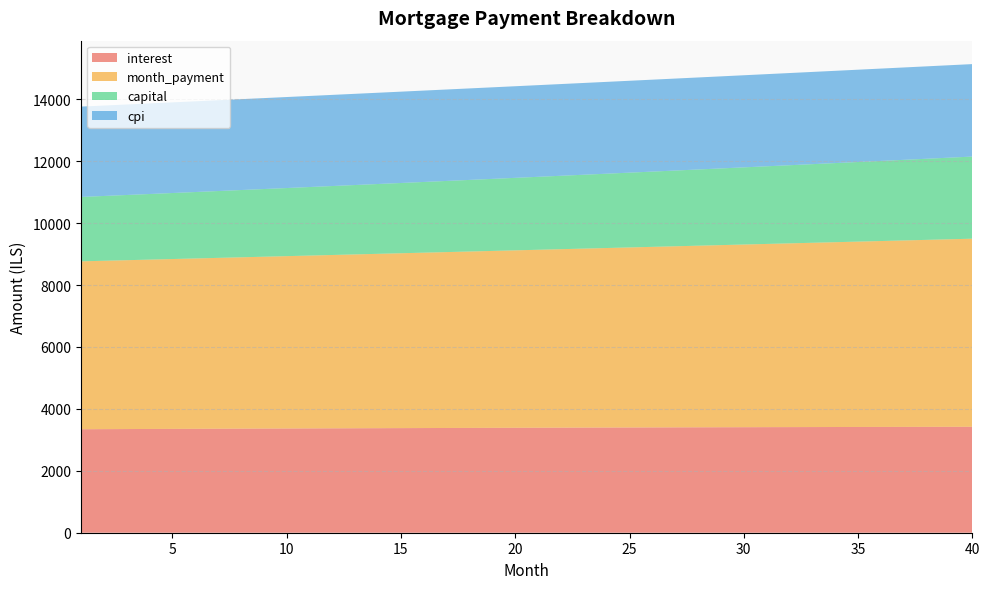

Reading right to left, extract all data points from this chart.

interest: 3422.3	3421.2	3419.9	3418.7	3417.3	3416.0	3414.6	3413.1	3411.6	3410.0	3408.4	3406.8	3405.1	3403.3	3401.5	3399.7	3397.8	3395.8	3393.9	3391.9	3389.8	3387.7	3385.6	3383.4	3381.1	3378.9	3376.6	3374.2	3371.8	3369.4	3366.9	3364.4	3361.9	3359.3	3356.7	3354.0	3351.3	3348.6	3345.8	3343.1
month_payment: 6074.9	6057.3	6039.7	6022.1	6004.6	5987.1	5969.7	5952.4	5935.1	5917.8	5900.6	5883.4	5866.3	5849.2	5832.2	5815.3	5798.4	5781.5	5764.7	5747.9	5731.2	5714.5	5697.9	5681.4	5664.8	5648.4	5631.9	5615.6	5599.2	5582.9	5566.7	5550.5	5534.4	5518.3	5502.2	5486.2	5470.3	5454.4	5438.5	5422.7
capital: 2652.6	2636.1	2619.7	2603.4	2587.2	2571.2	2555.2	2539.3	2523.5	2507.8	2492.2	2476.7	2461.3	2445.9	2430.7	2415.6	2400.6	2385.7	2370.8	2356.1	2341.4	2326.8	2312.4	2298.0	2283.7	2269.5	2255.4	2241.3	2227.4	2213.5	2199.8	2186.1	2172.5	2159.0	2145.5	2132.2	2118.9	2105.7	2092.6	2079.6
cpi: 2986.8	2985.8	2984.8	2983.7	2982.6	2981.5	2980.3	2979.1	2977.8	2976.4	2975.1	2973.7	2972.2	2970.8	2969.2	2967.7	2966.1	2964.4	2962.7	2961.0	2959.2	2957.4	2955.6	2953.8	2951.8	2949.9	2947.9	2945.9	2943.8	2941.8	2939.7	2937.5	2935.3	2933.1	2930.8	2928.6	2926.2	2923.9	2921.5	2919.1